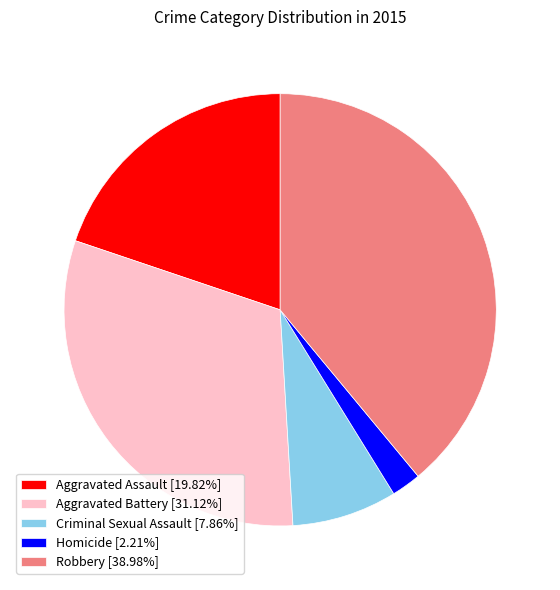

How many slices are in this pie chart?

5